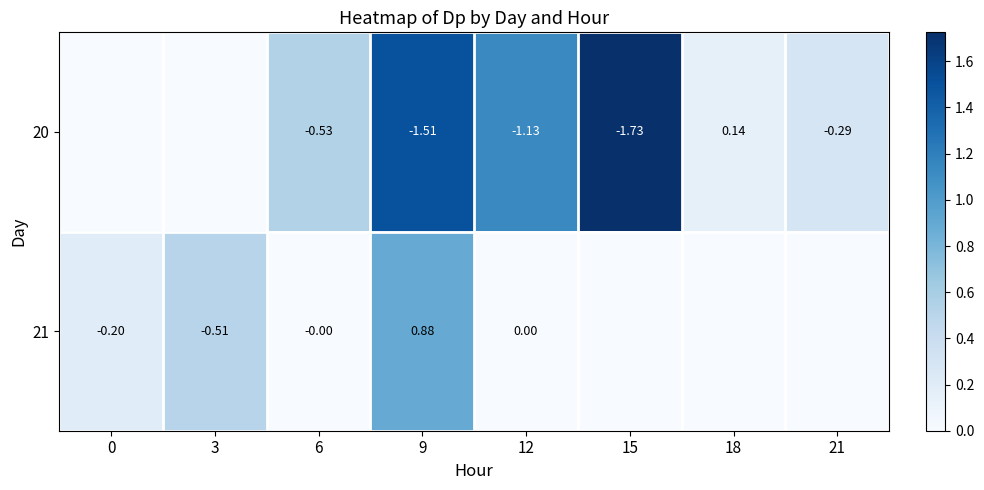

What is the sum of all 20 values?

5.3